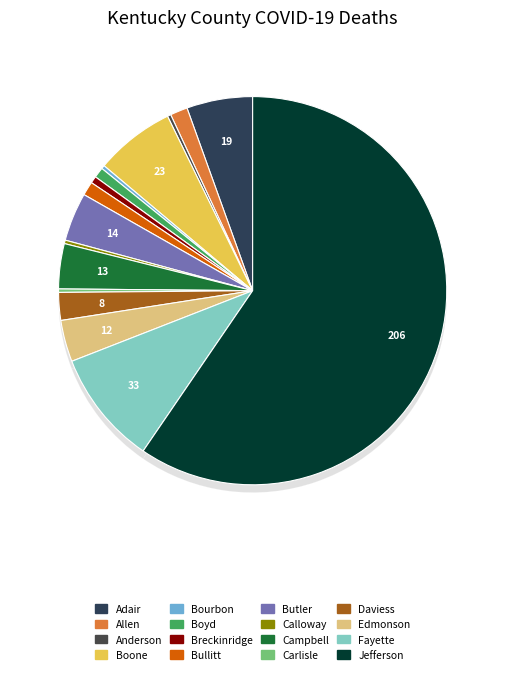

The Bourbon slice represents 1% of the pie. True or false?

False